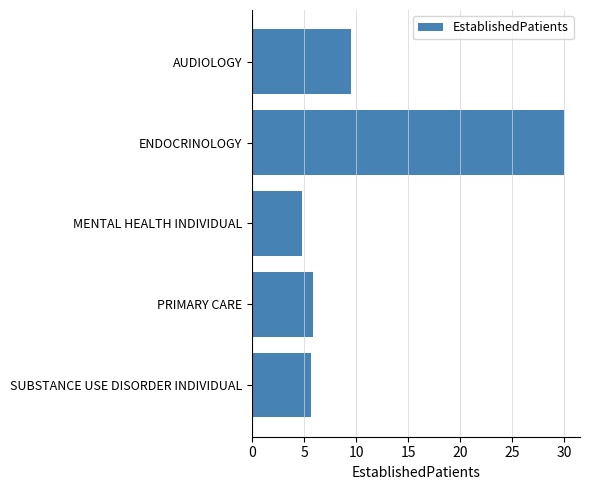

Approximately how many times larger is the value at MENTAL HEALTH INDIVIDUAL compared to PRIMARY CARE?

0.8